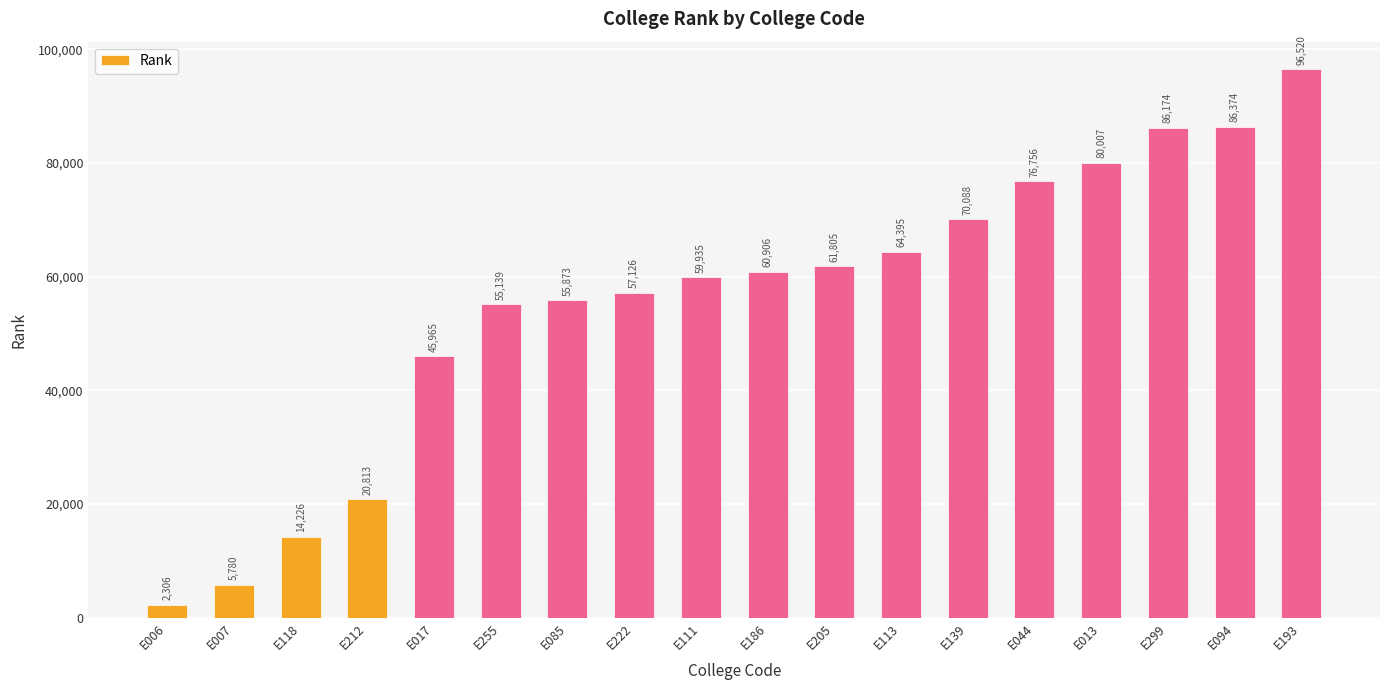

What is the greatest value displayed?

96520